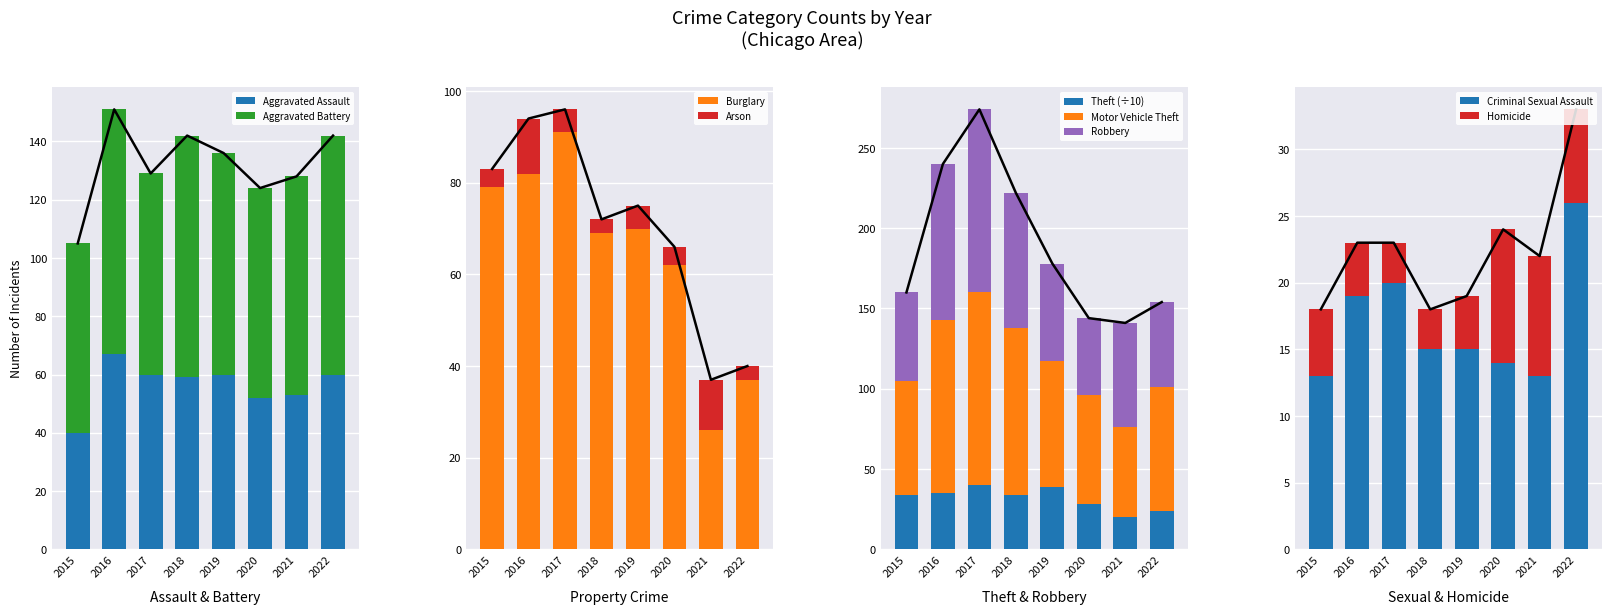

The value of Aggravated Assault at 2017 is 60. True or false?

True